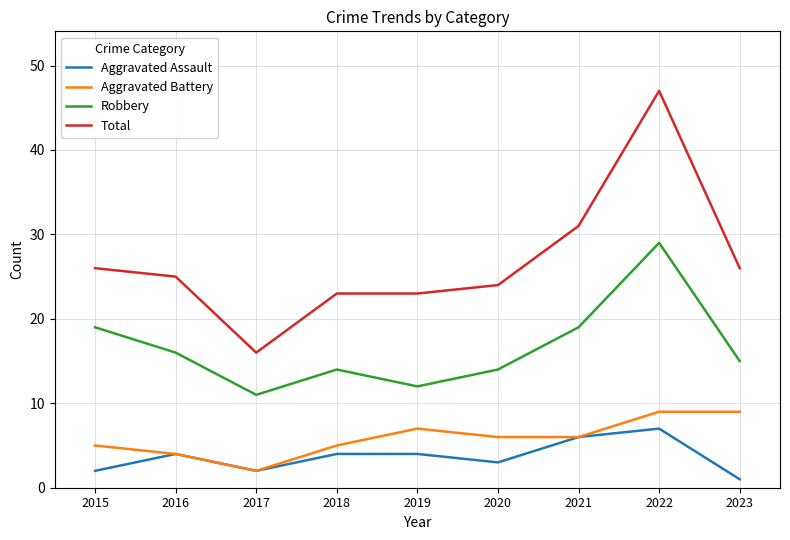

Reading left to right, what are all the values shown in this chart?

Aggravated Assault: 2015=2	2016=4	2017=2	2018=4	2019=4	2020=3	2021=6	2022=7	2023=1
Aggravated Battery: 2015=5	2016=4	2017=2	2018=5	2019=7	2020=6	2021=6	2022=9	2023=9
Robbery: 2015=19	2016=16	2017=11	2018=14	2019=12	2020=14	2021=19	2022=29	2023=15
Total: 2015=26	2016=25	2017=16	2018=23	2019=23	2020=24	2021=31	2022=47	2023=26